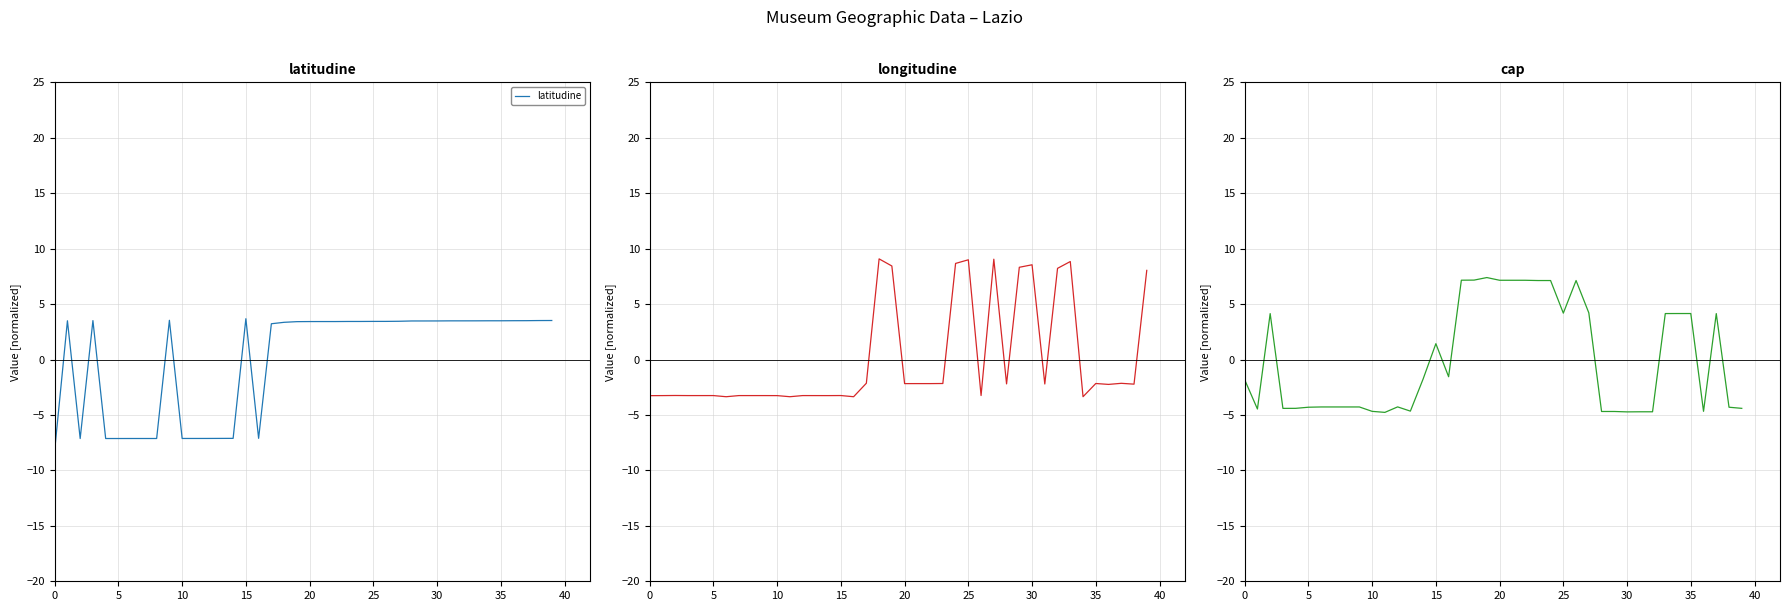

How many negative values does the longitudine series have?

30